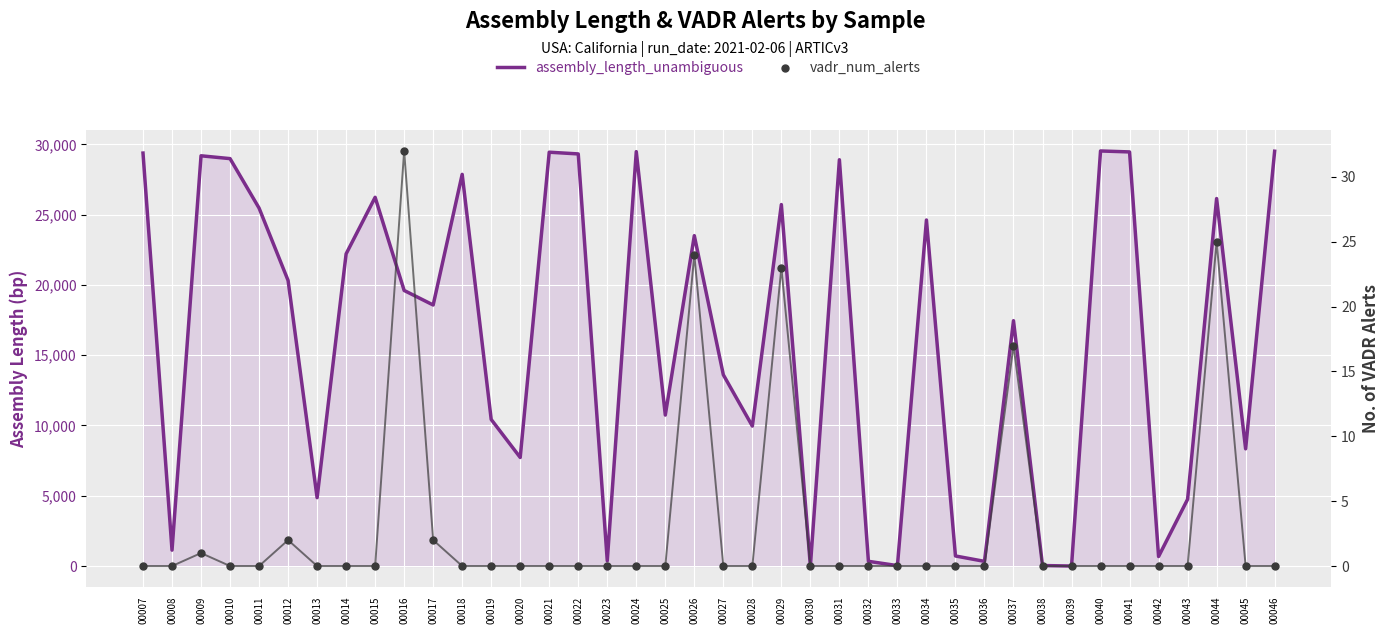

What is the total value across all series at 00019?

10429